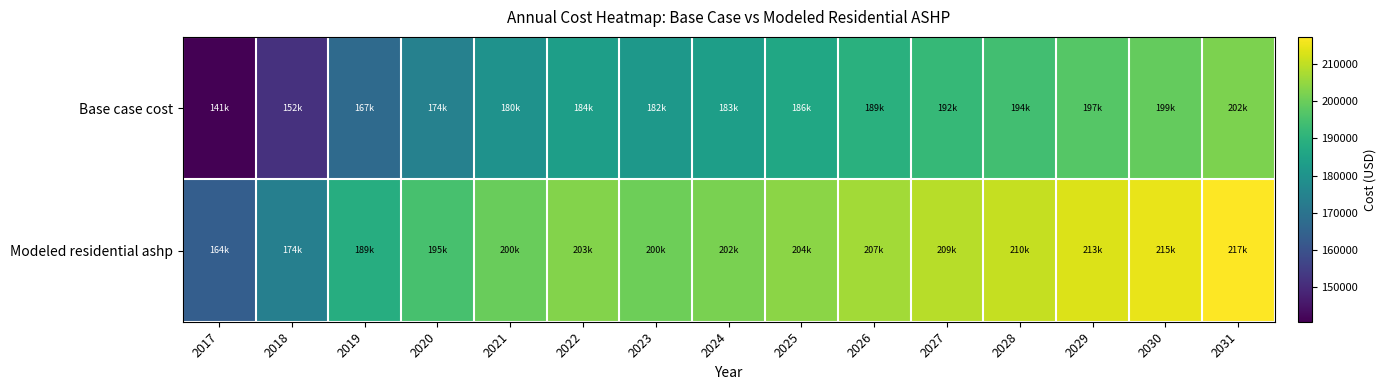

Rank the series by their maximum value, from highest to lowest.

Modeled residential ashp, Base case cost